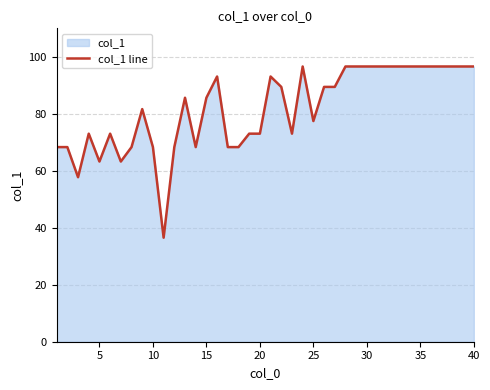

Is it true that the value at 5 is 23.8?

False